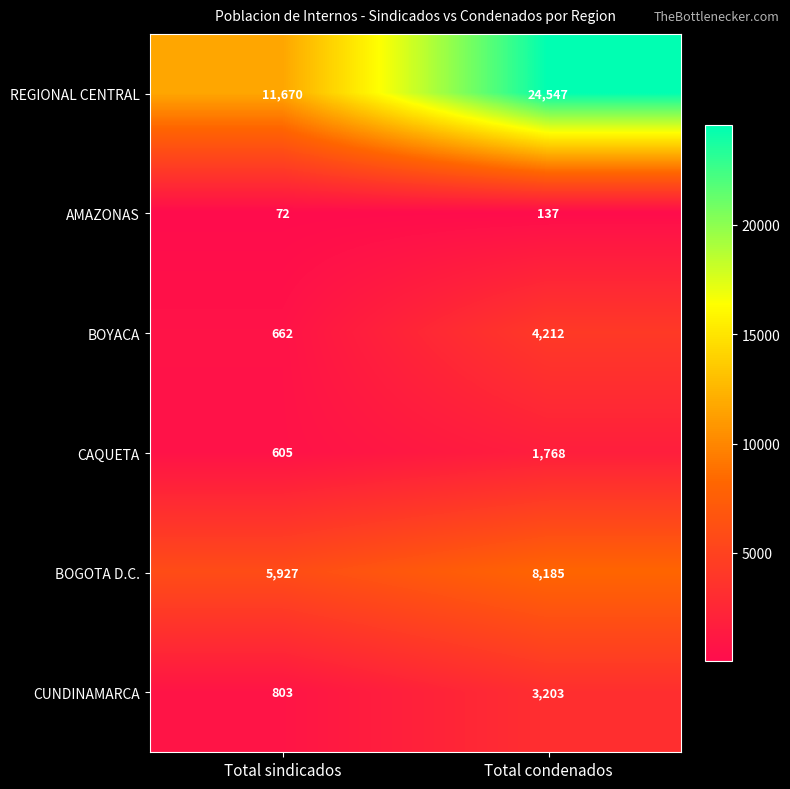

Reading left to right, extract all data points from this chart.

REGIONAL CENTRAL: Total sindicados=11670	Total condenados=24547
AMAZONAS: Total sindicados=72	Total condenados=137
BOYACA: Total sindicados=662	Total condenados=4212
CAQUETA: Total sindicados=605	Total condenados=1768
BOGOTA D.C.: Total sindicados=5927	Total condenados=8185
CUNDINAMARCA: Total sindicados=803	Total condenados=3203